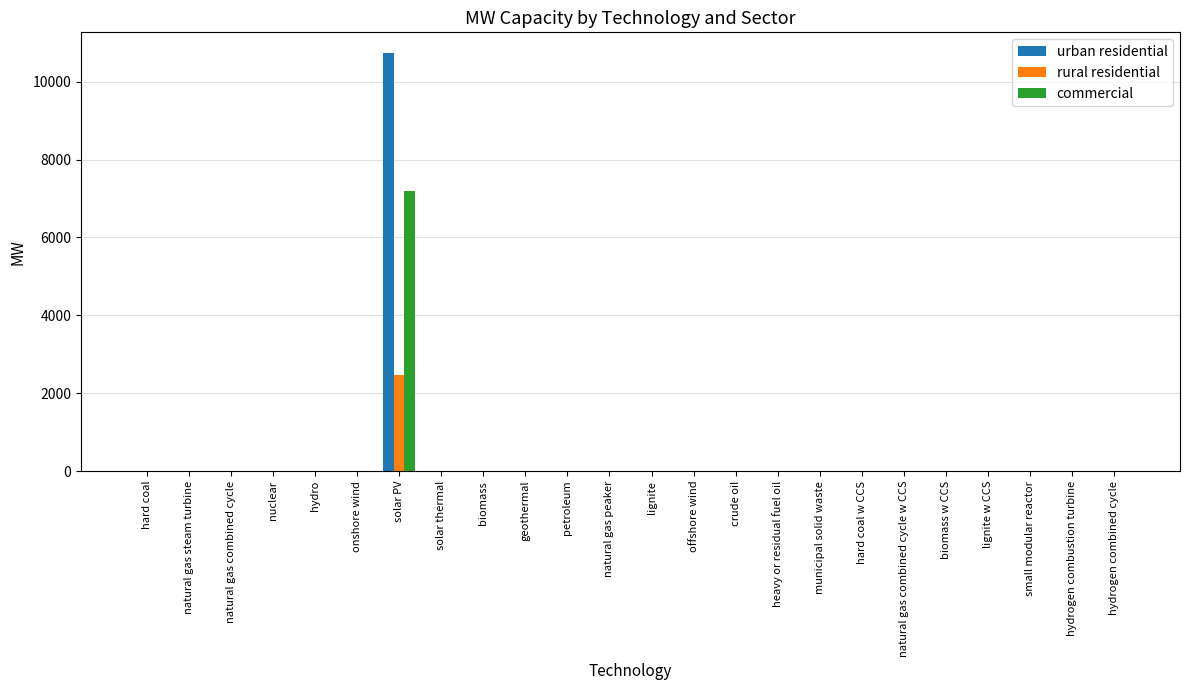

How many values in the urban residential series exceed 0?

1